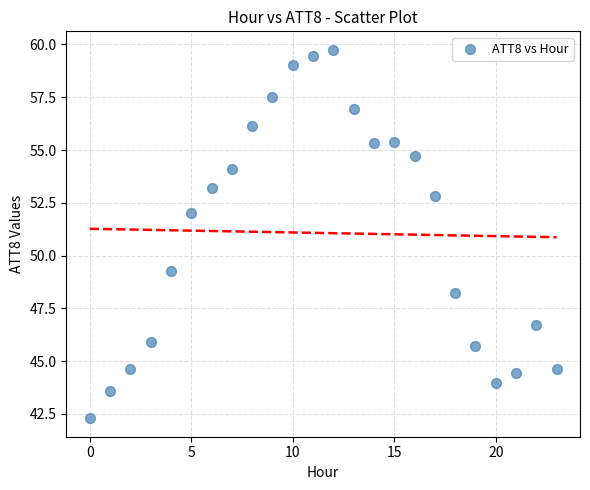

What is the range of Y values (max minus min)?

17.5